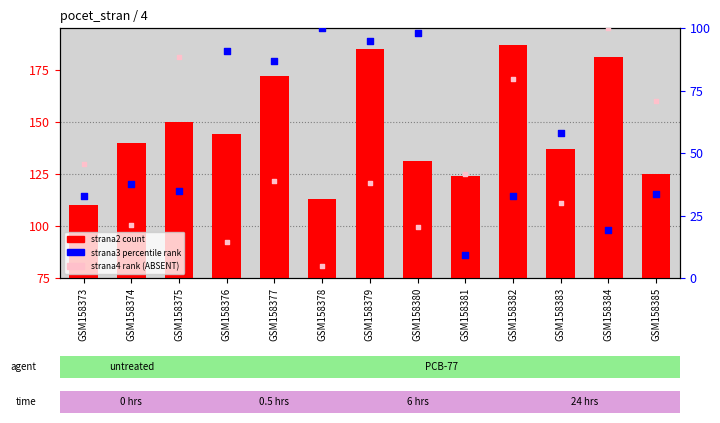

Which series reaches the maximum Y coordinate?

strana2 (count)